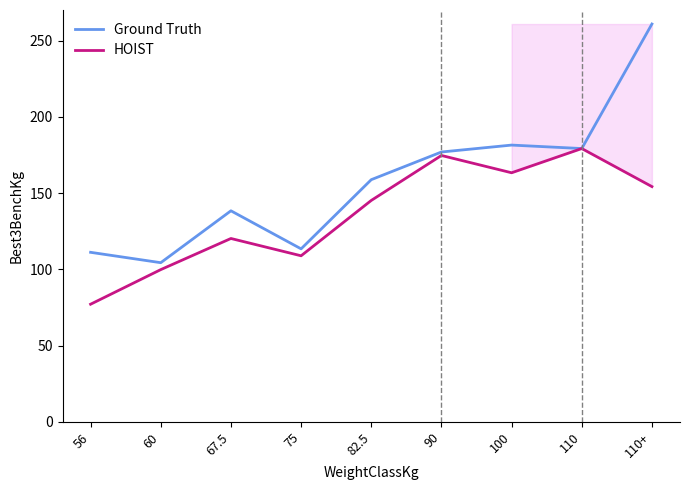

Read the Ground Truth value at 110.

179.2